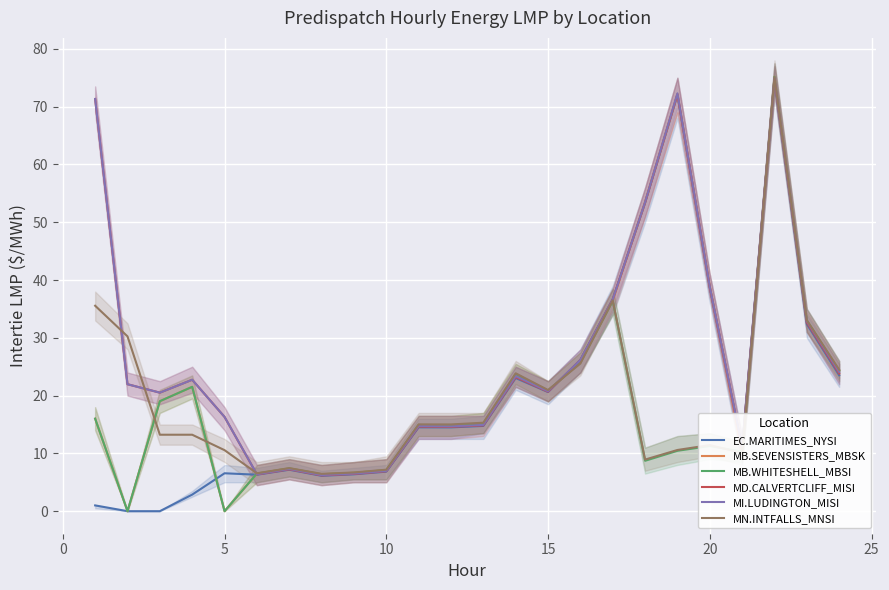

The MI.LUDINGTON_MISI series shows 33.7 at 15. True or false?

False